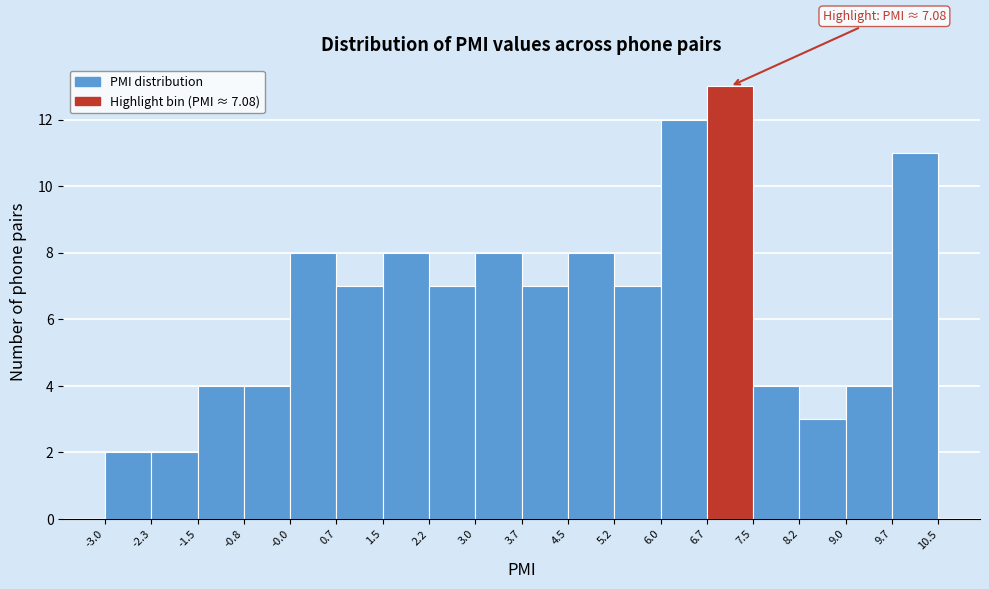

Which range on the x-axis has the tallest bar?

6.7 to 7.5